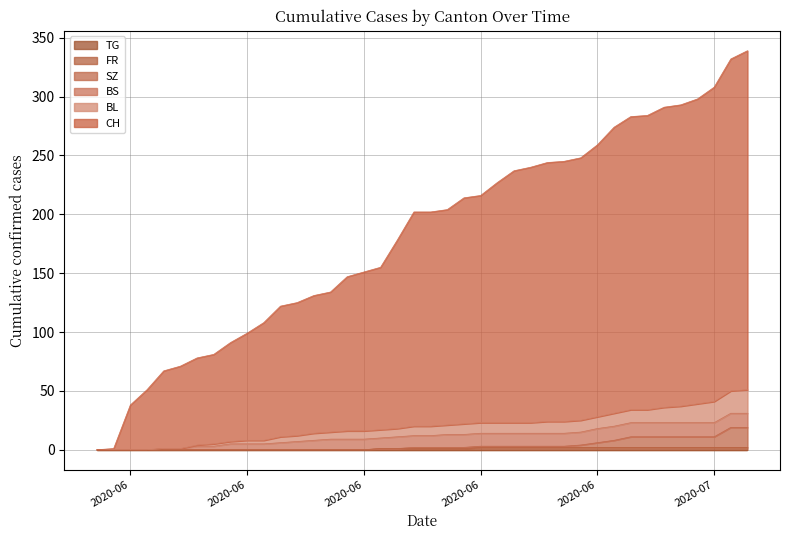

At which category is the sum across all series the highest?

2020-07-09